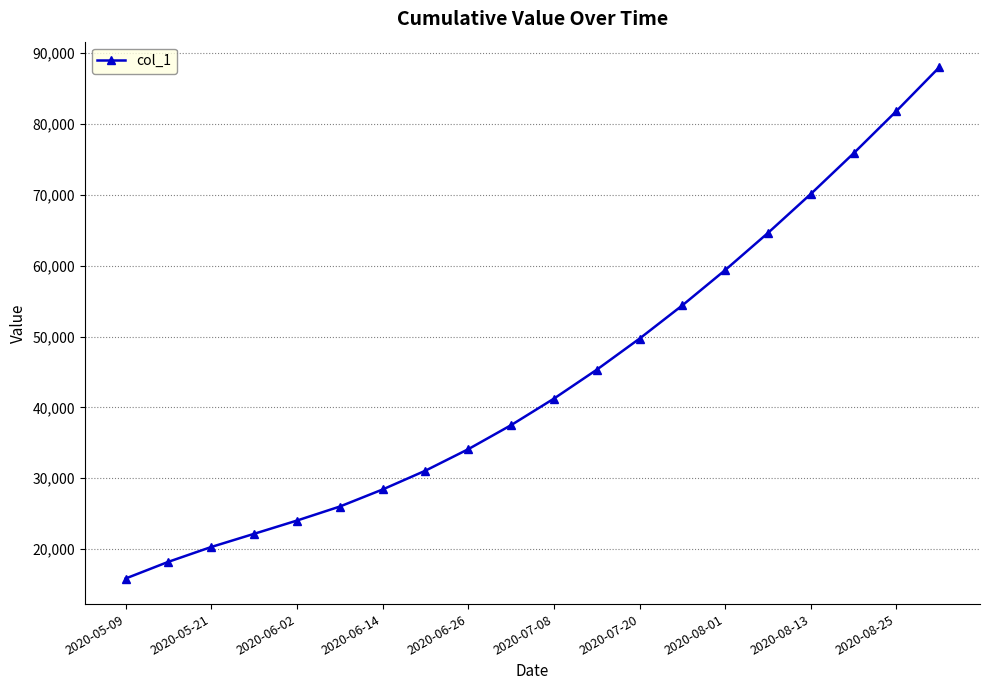

What is the sum of all values?

888178.6